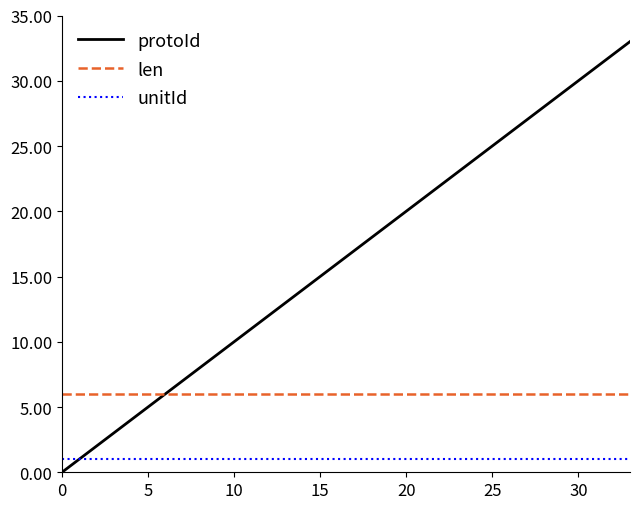

What is the maximum value for len?

6